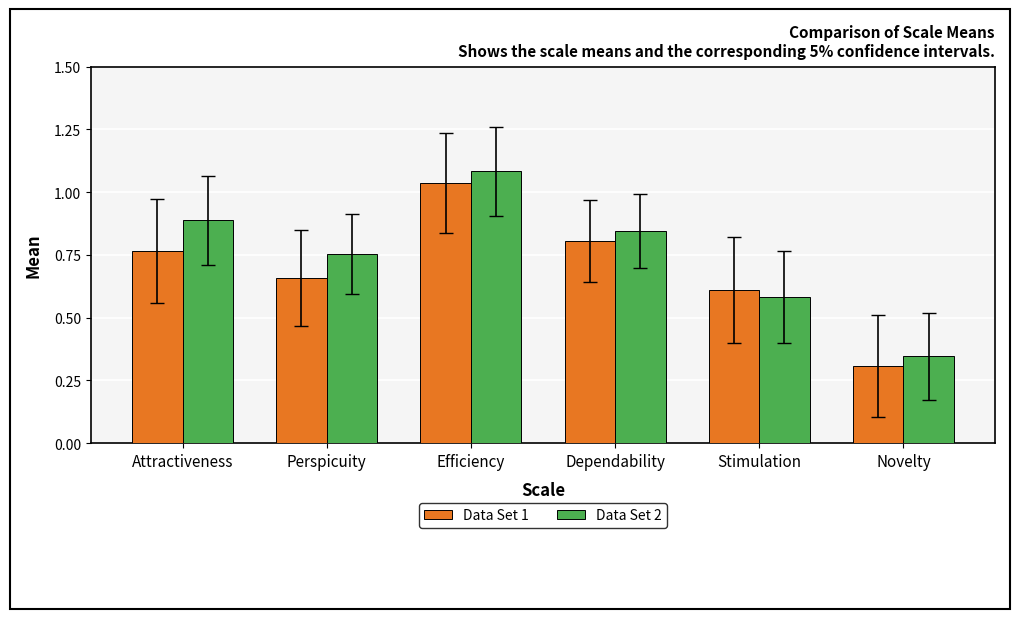

Which label corresponds to the largest value in the chart?

Efficiency